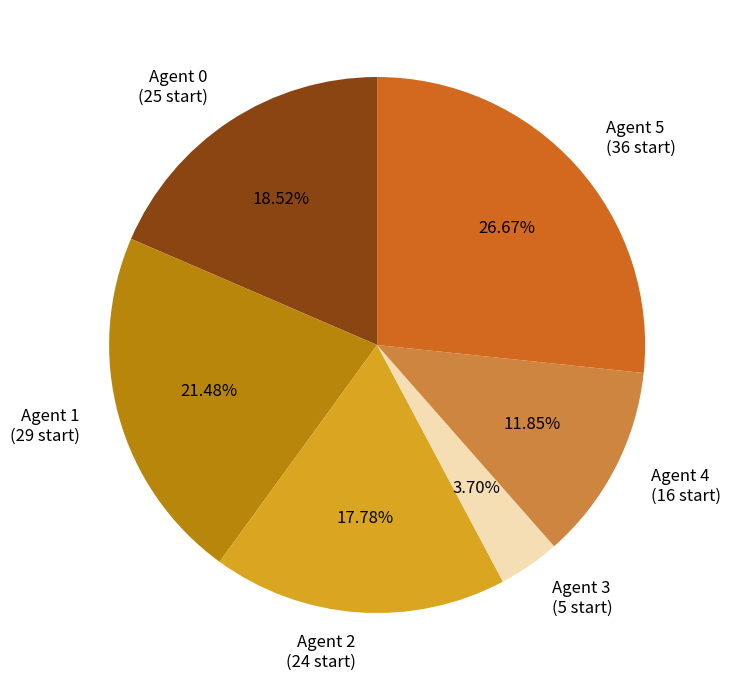

Do Agent 1 (29 start) and Agent 4 (16 start) together represent more than half of the pie?

No